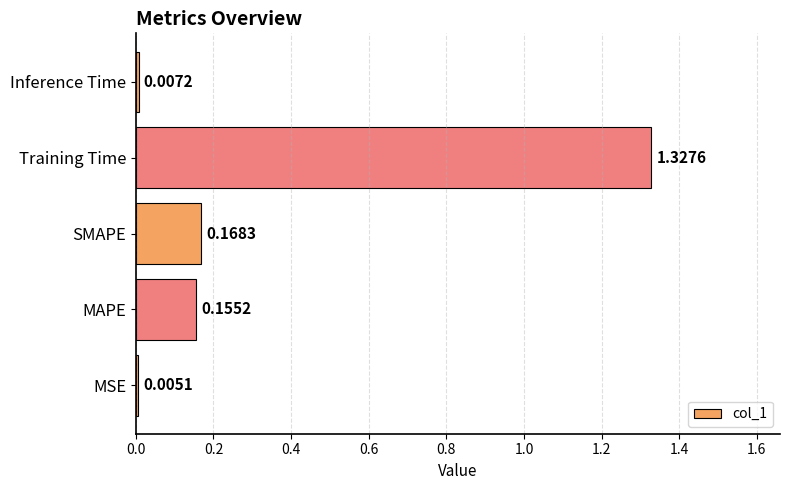

How many data points does each series have?

5